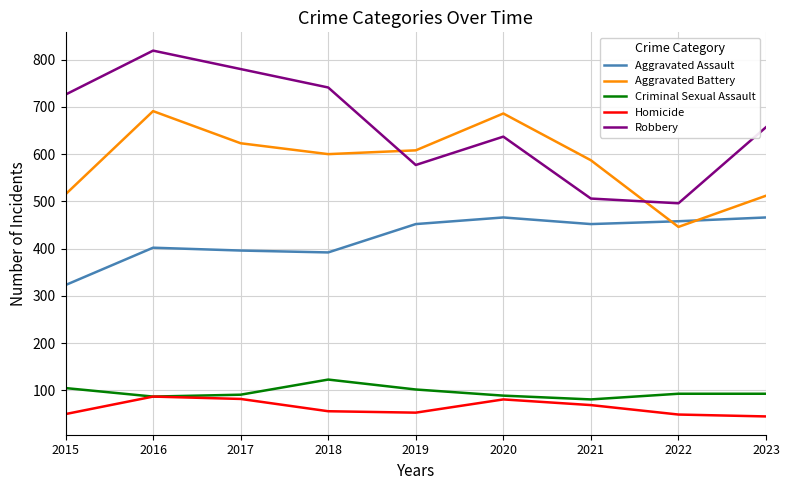

Is it true that Aggravated Battery equals 98 at 2022?

False